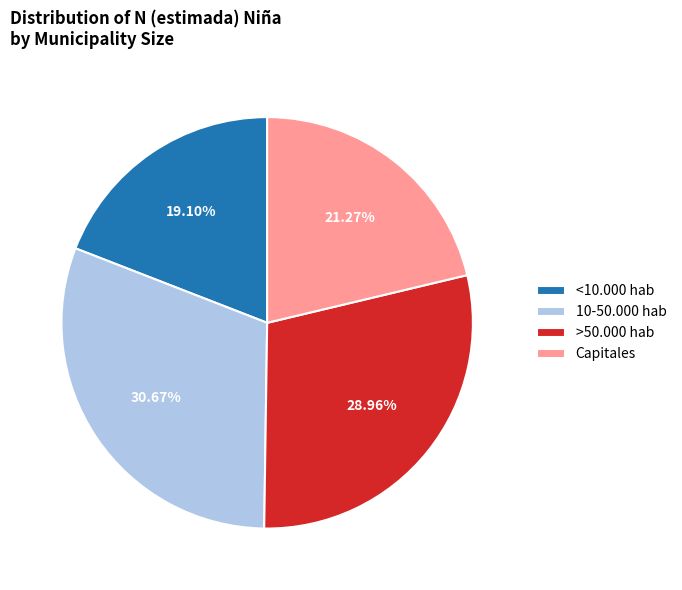

To the nearest percent, what is the difference between the largest and smallest slice percentages?

12%